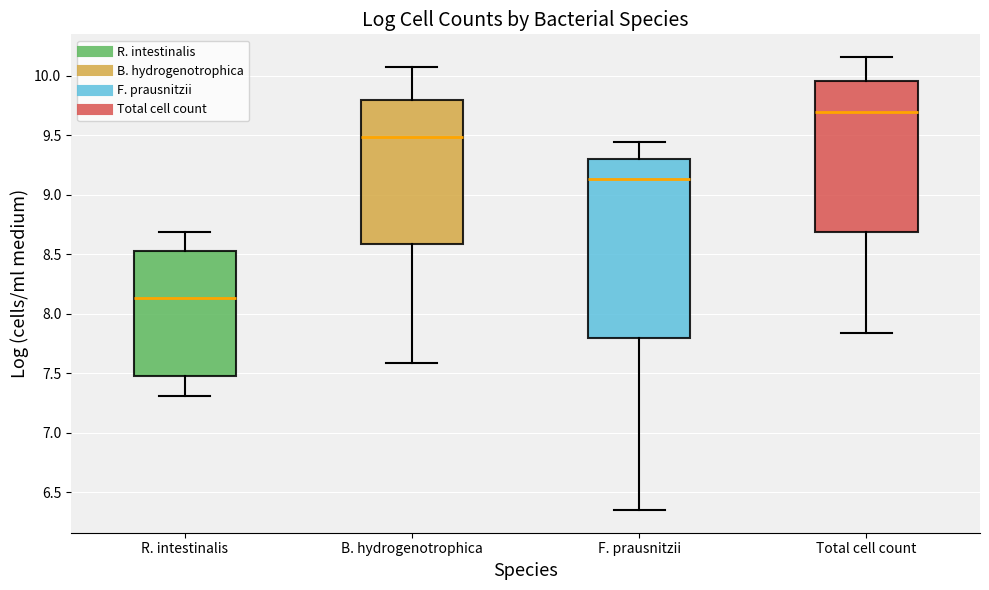

Reading left to right, transcribe this box plot: for each box, give where its median line is, the range the box spans, and where its two whiskers end, as read against the y-axis. The values are not printed on the chart, so give them approximately, as read against the axis.

R. intestinalis: median 8.15, box 7.50 to 8.55, whiskers 7.30 to 8.70
B. hydrogenotrophica: median 9.50, box 8.60 to 9.80, whiskers 7.60 to 10.10
F. prausnitzii: median 9.15, box 7.80 to 9.30, whiskers 6.35 to 9.45
Total cell count: median 9.70, box 8.70 to 9.95, whiskers 7.85 to 10.15